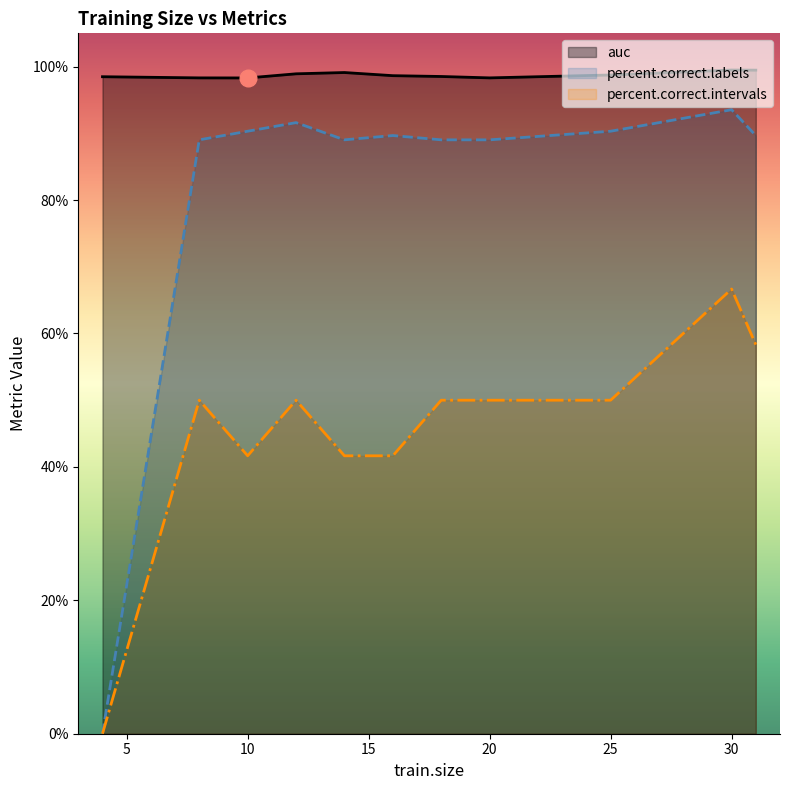

Does the chart have visible grid lines?

No